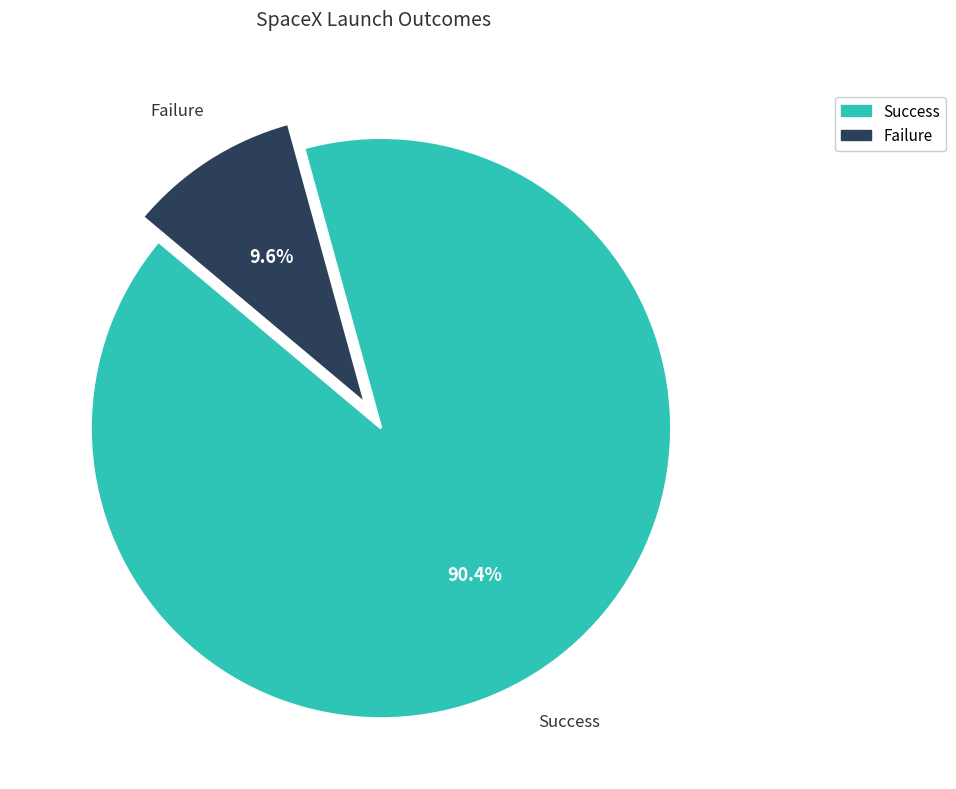

The Success slice represents 90% of the pie. True or false?

True